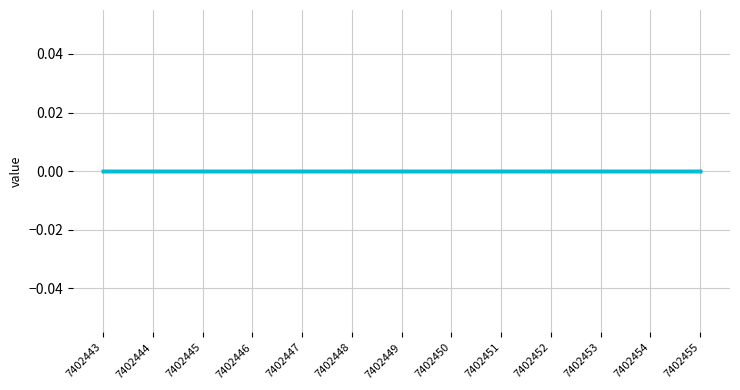

How many categories are shown in the chart?

13